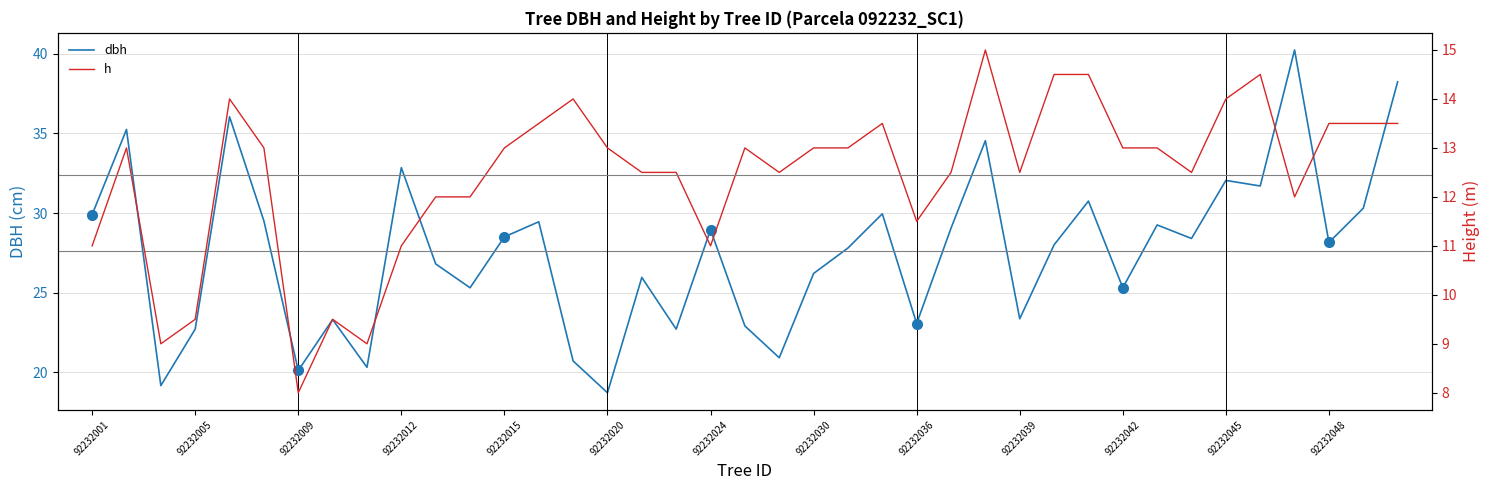

True or false: dbh has a value of 26.2 at 92232030.

True